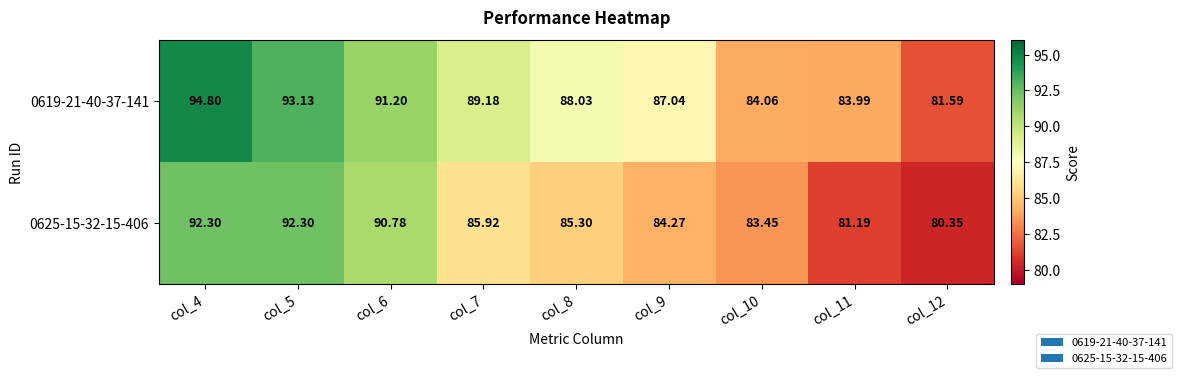

Is the value of 0625-15-32-15-406 at col_11 greater than the value of 0619-21-40-37-141 at col_8?

No